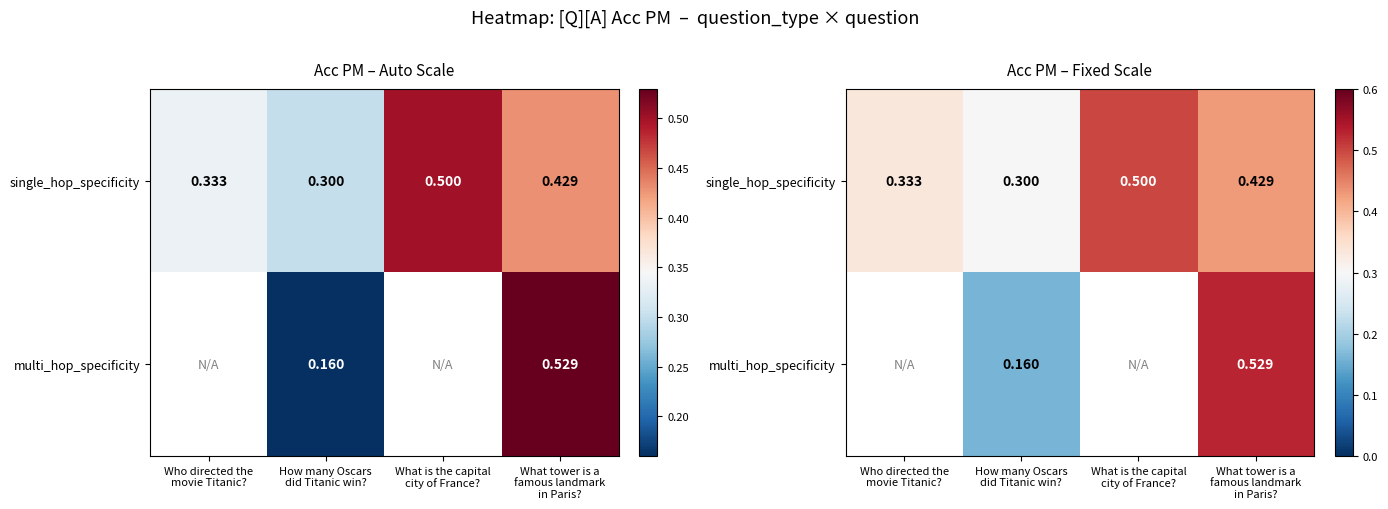

What is the maximum value shown in the chart?

0.5